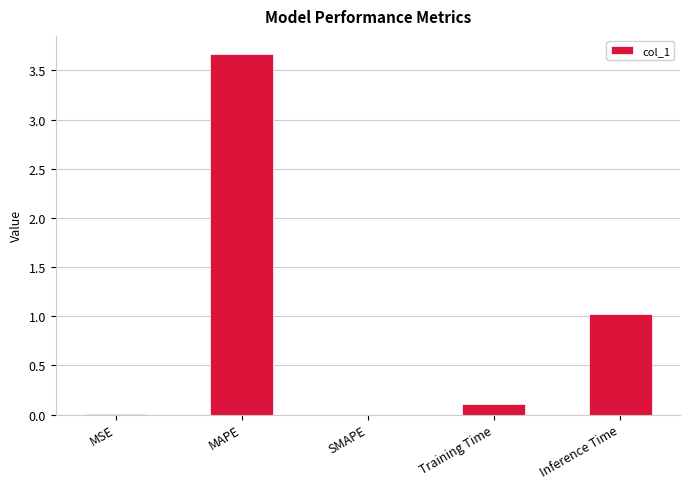

Is it true that the value at SMAPE is 0.0?

True